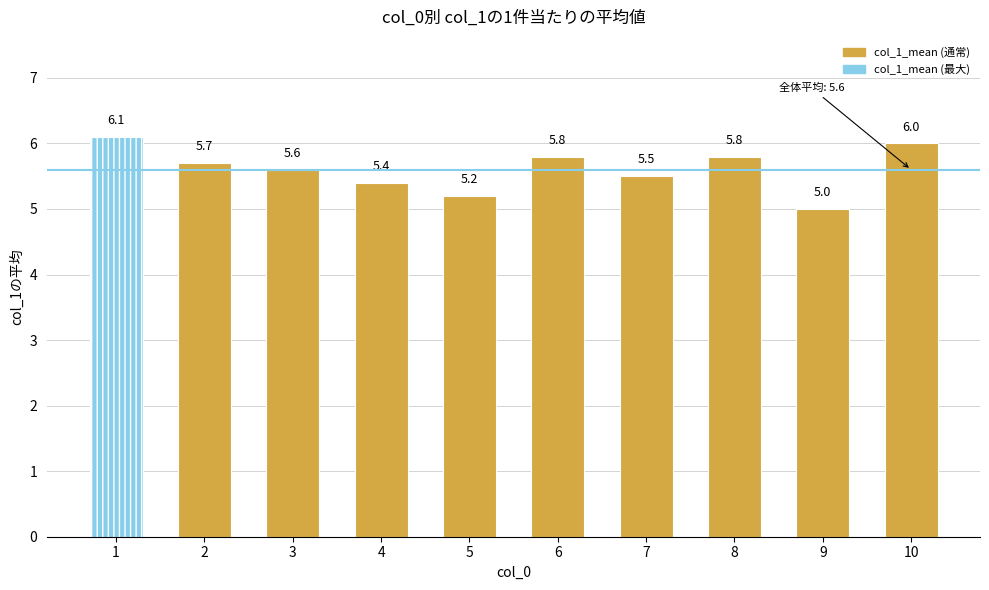

What is the difference between the values at 5 and 2?

0.5